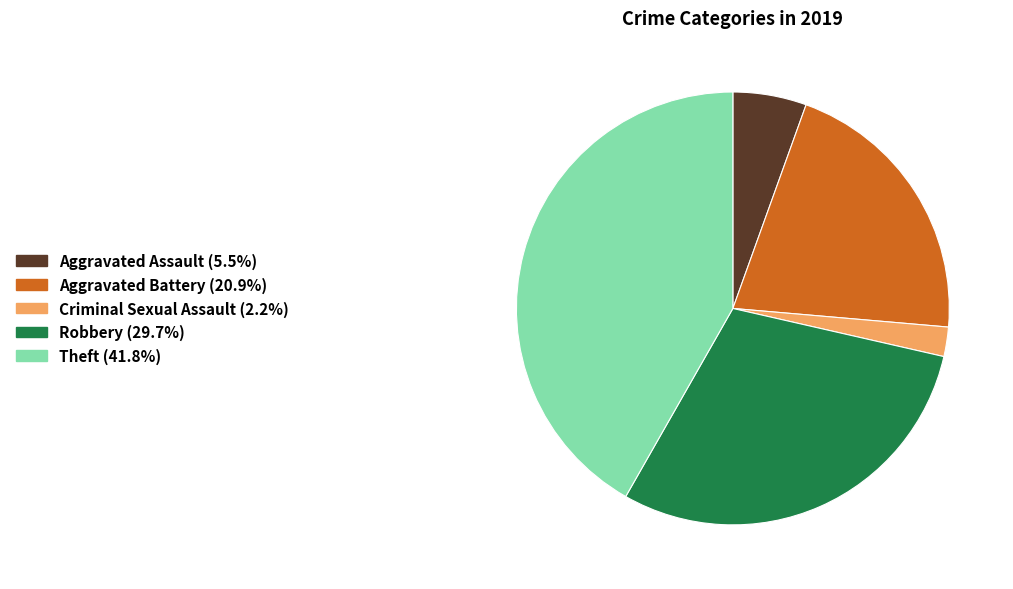

Does any single category account for the majority?

No